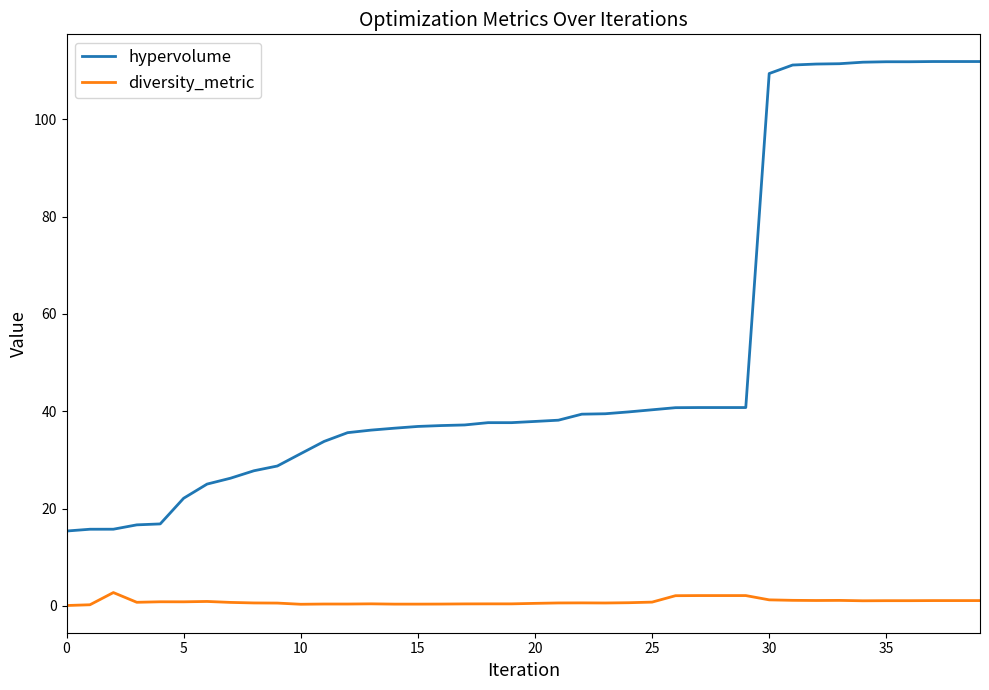

Which series has the widest spread of values?

hypervolume